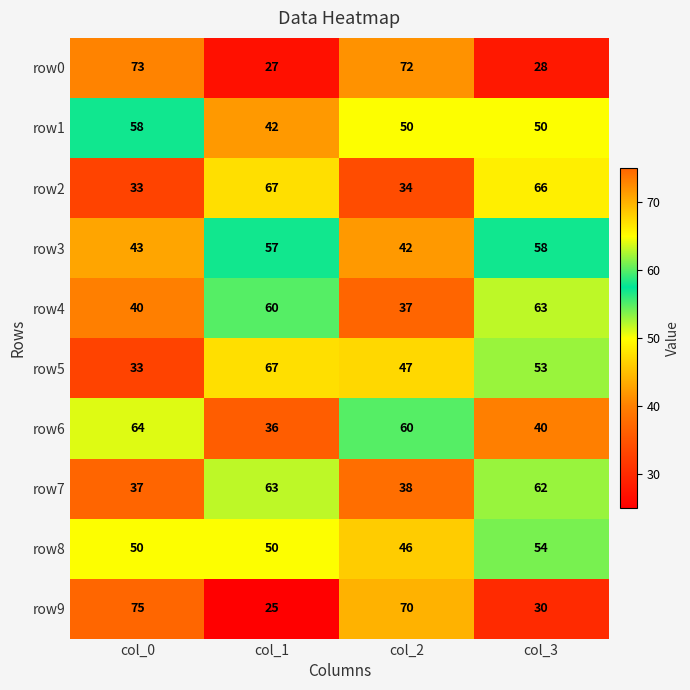

What is the sum of the row0 values at col_1 and col_3?

55